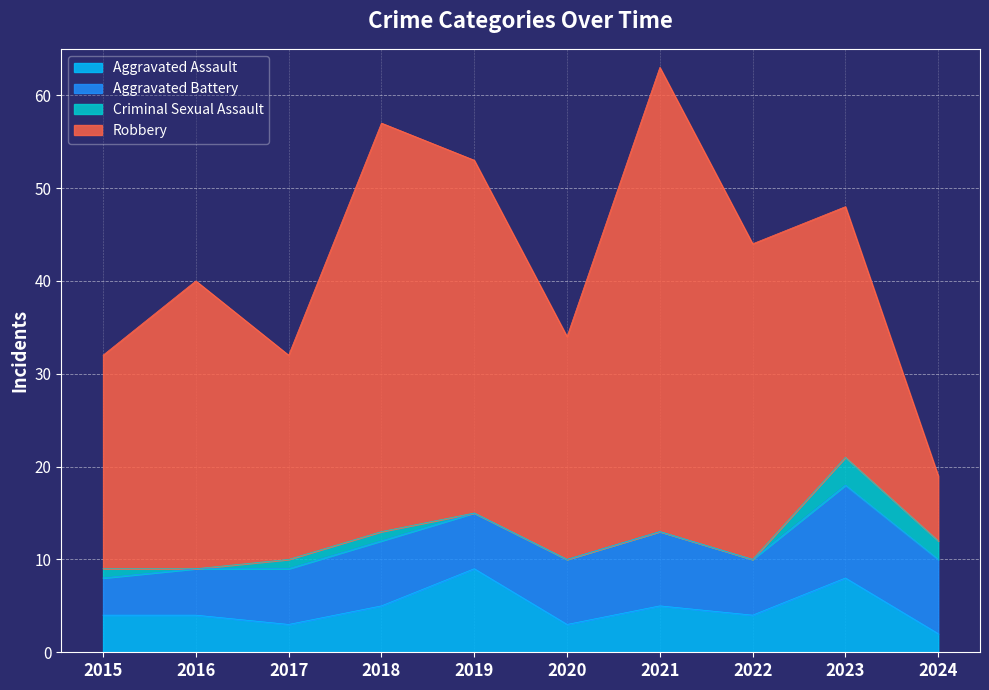

Is the value of Aggravated Assault at 2021 greater than the value of Robbery at 2021?

No